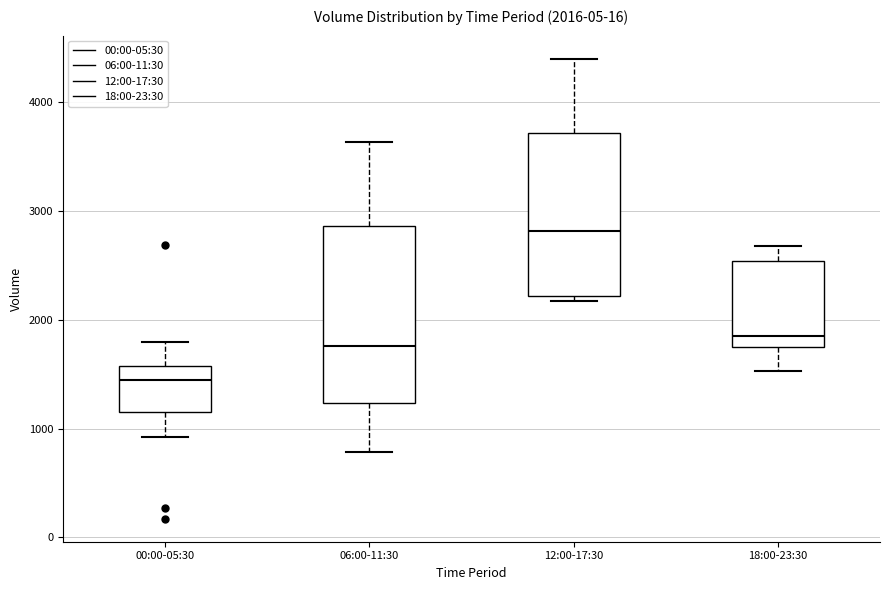

Which box is the tallest, from its lower edge to its upper edge?

06:00-11:30